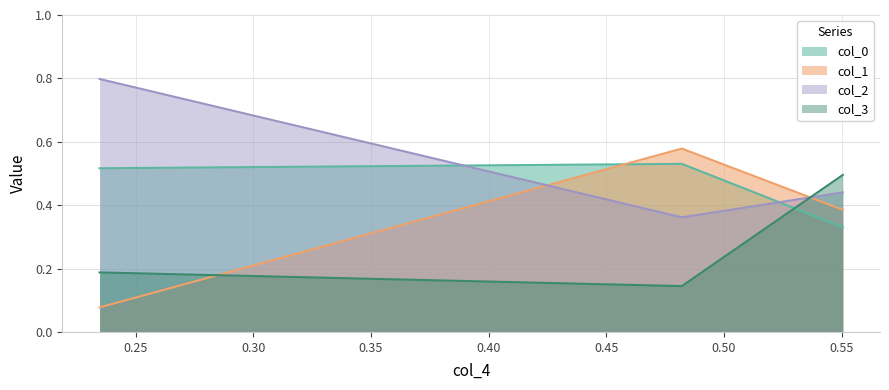

Which series has the largest total across all categories?

col_2